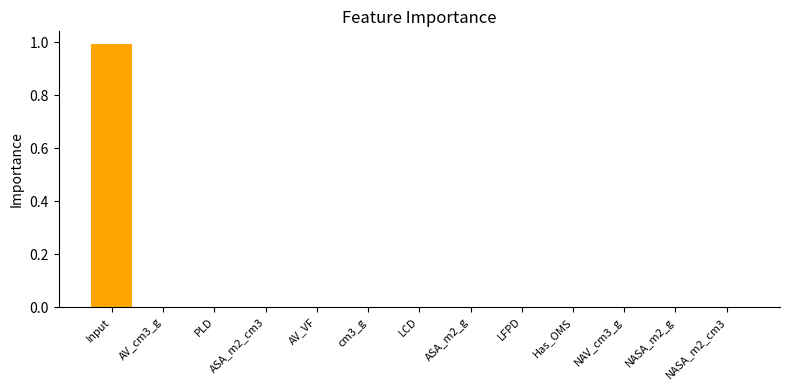

Which has a higher value, LCD or Input?

Input